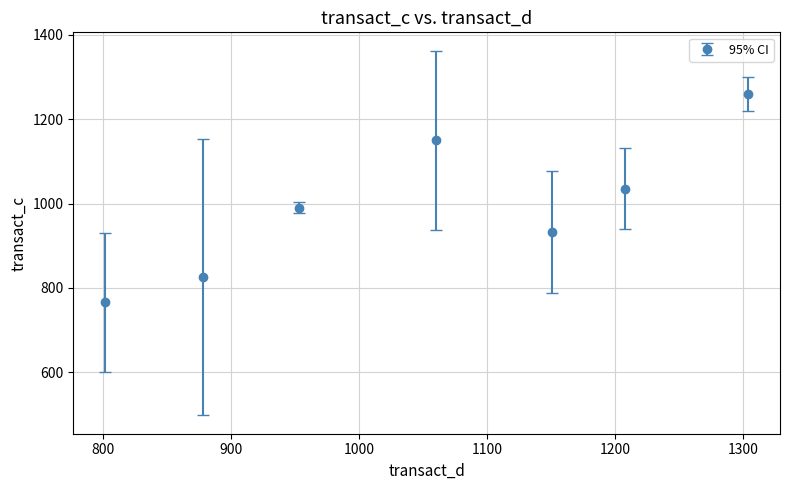

What is the smallest value displayed?

765.6